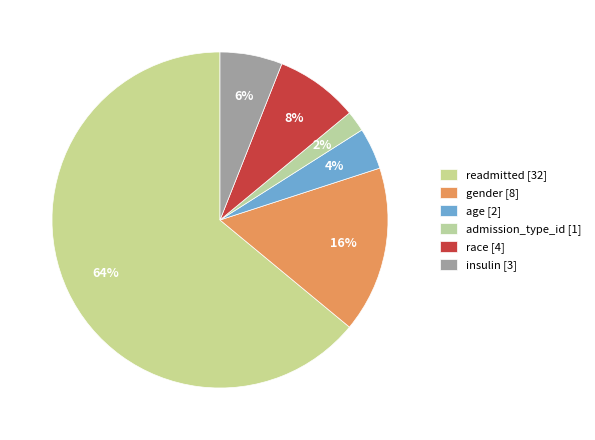

What percentage do readmitted and admission_type_id together represent?

66.0%